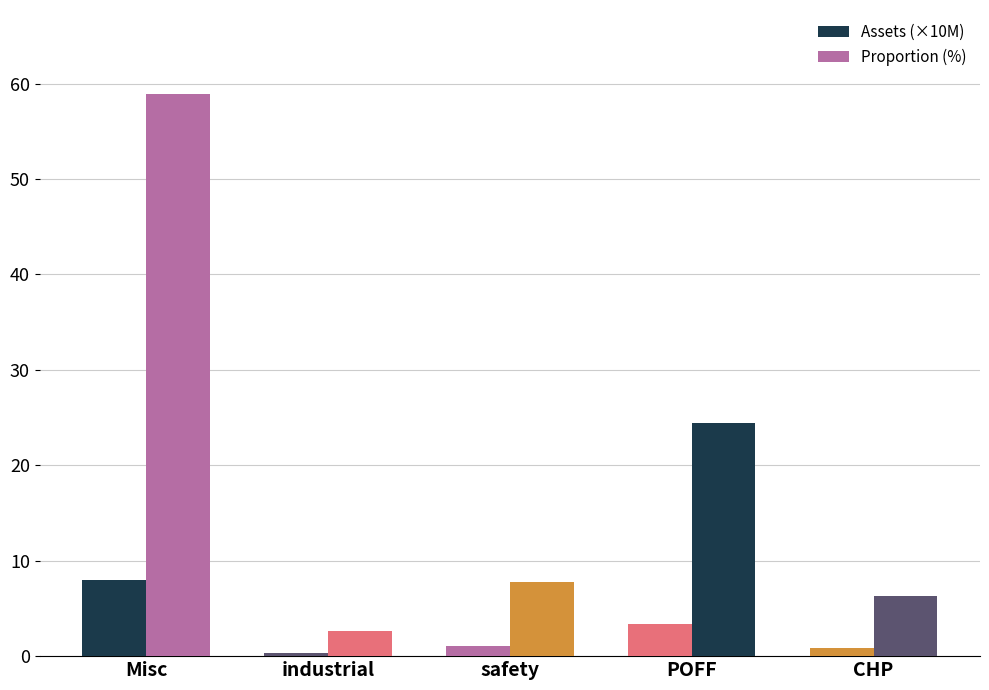

Where does the Assets (×10M) series first go above 1?

Misc